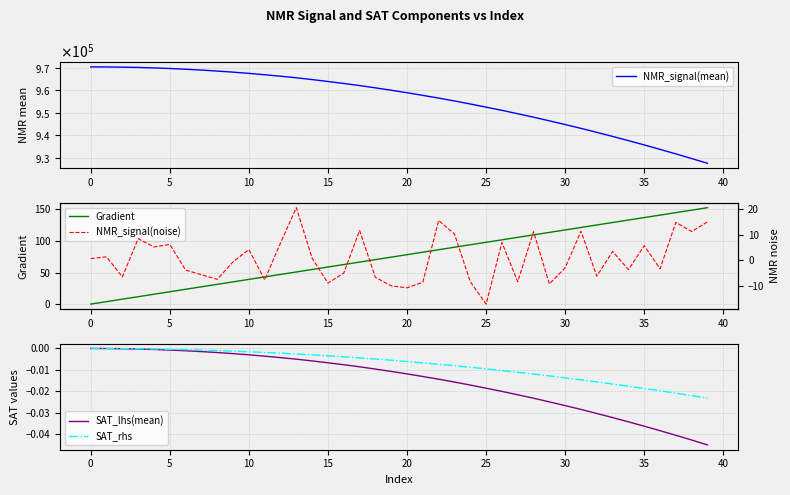

At which label is NMR_signal(noise) closest to 1?

14